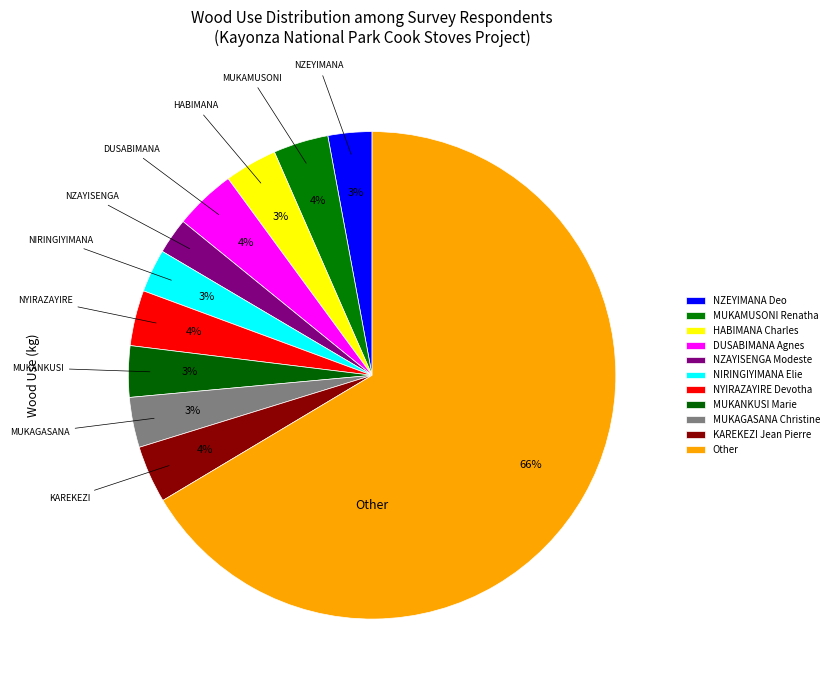

How many segments does this pie chart have?

11